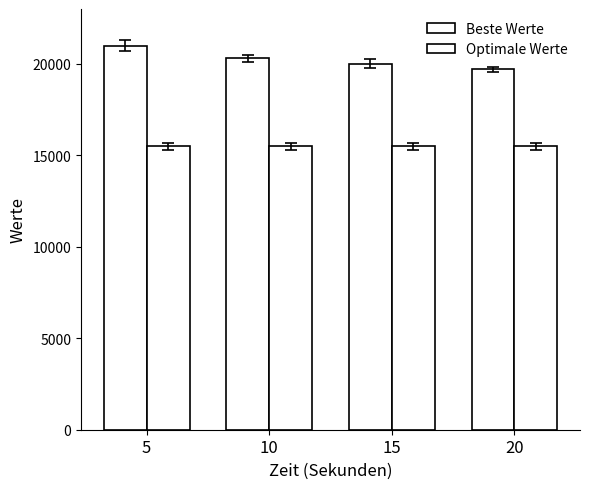

What is the value of the Beste Werte bar at the 3rd from the left?

20000